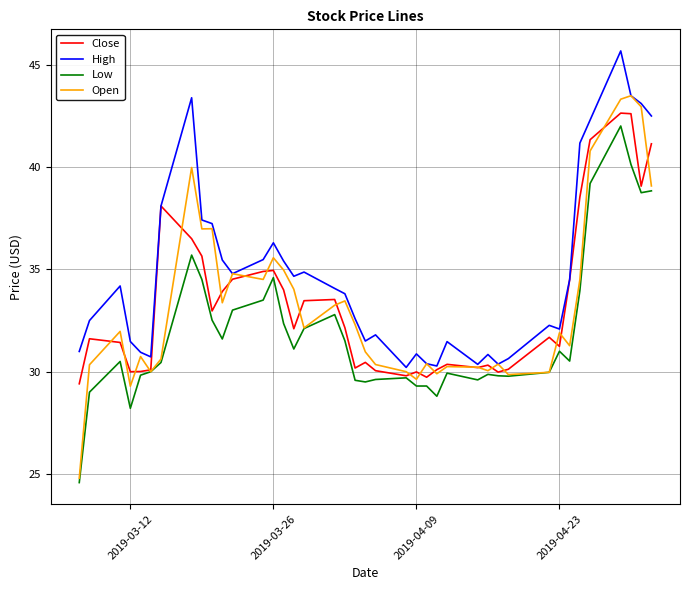

Which series has the largest total across all categories?

High